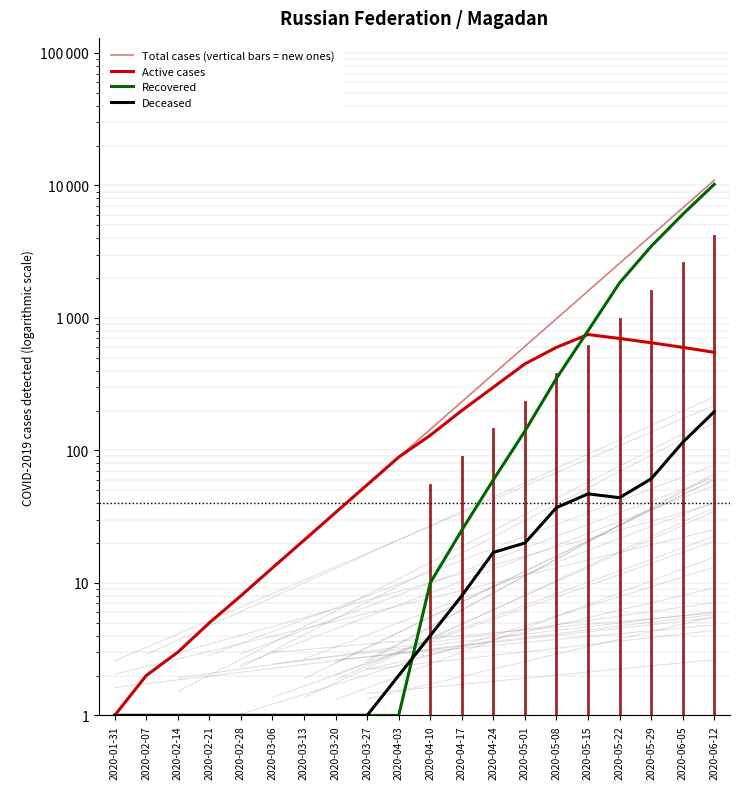

True or false: Active cases and Total cases (vertical bars = new ones) cross at least once.

False